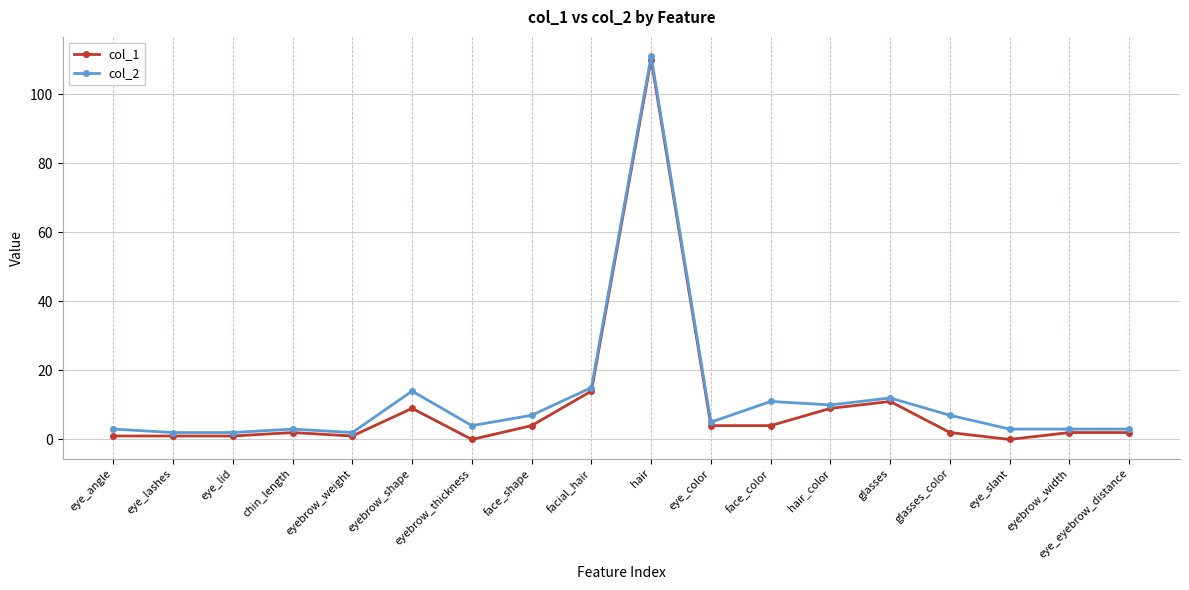

The value of col_1 at eye_angle is 1. True or false?

True